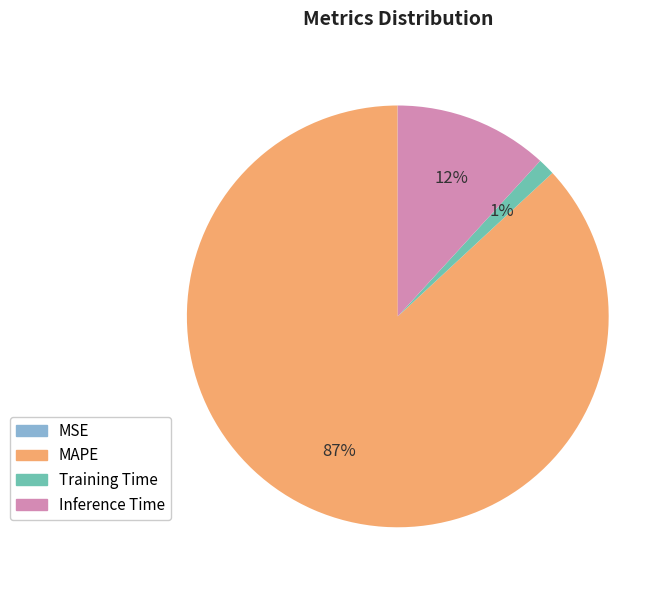

Is the sum of Training Time and MAPE greater than half?

Yes